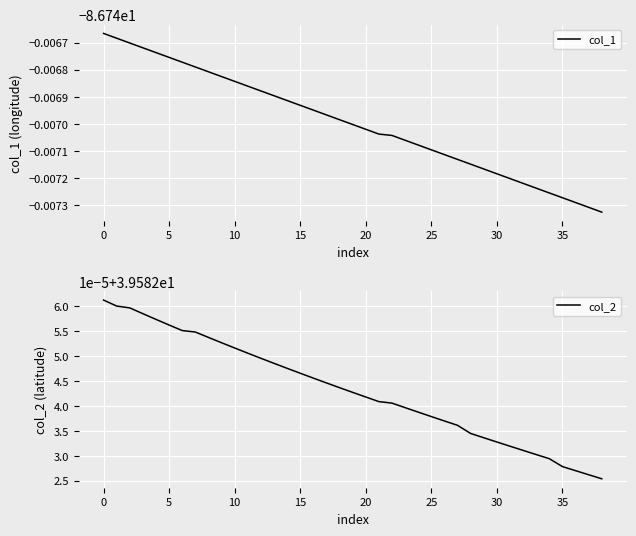

What is the label of the 22nd point from the left?

21